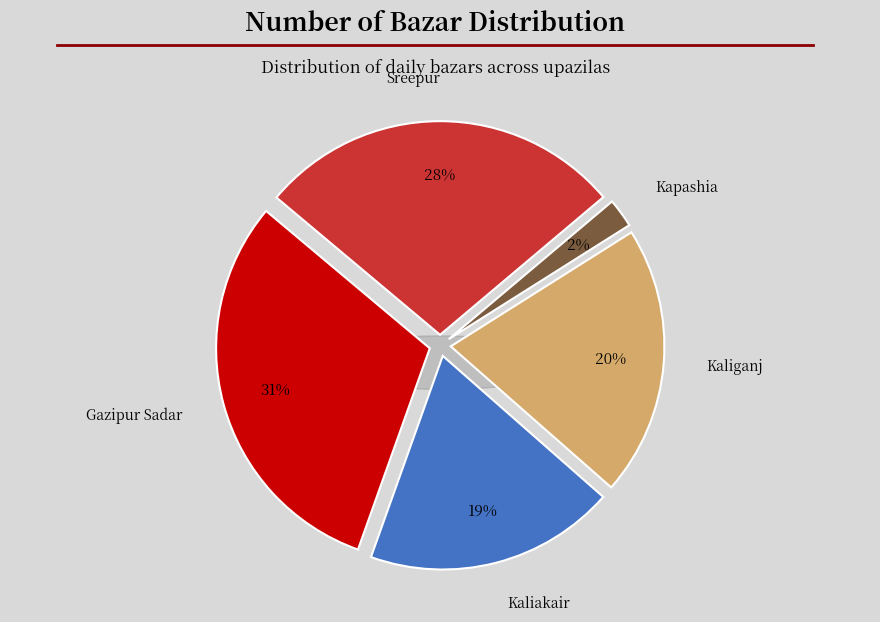

How many slices are in this pie chart?

5